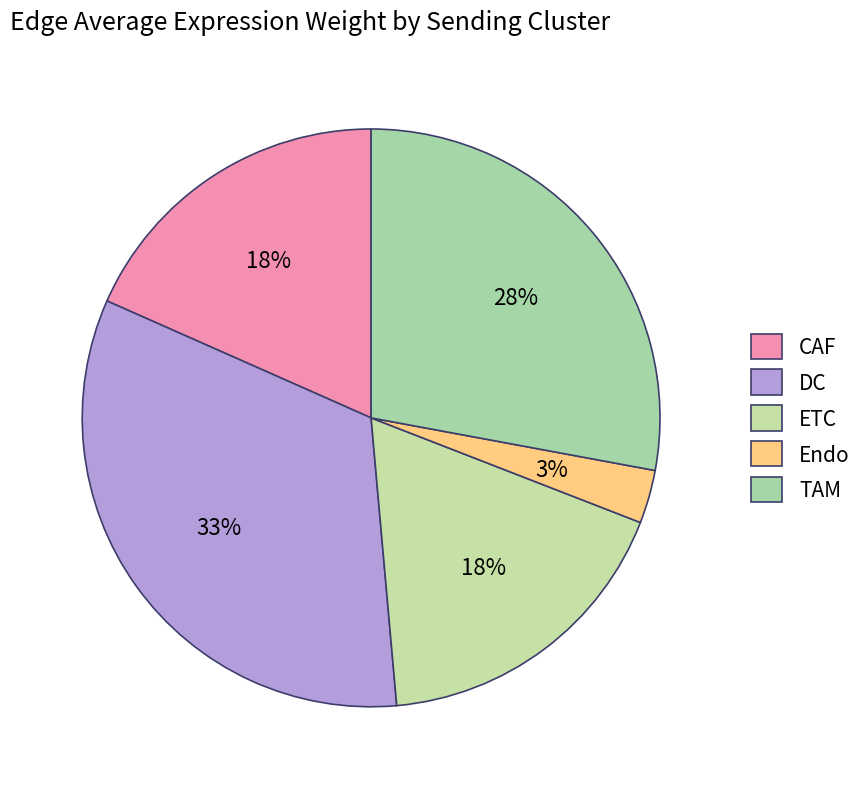

To the nearest percent, what portion does TAM represent?

28%